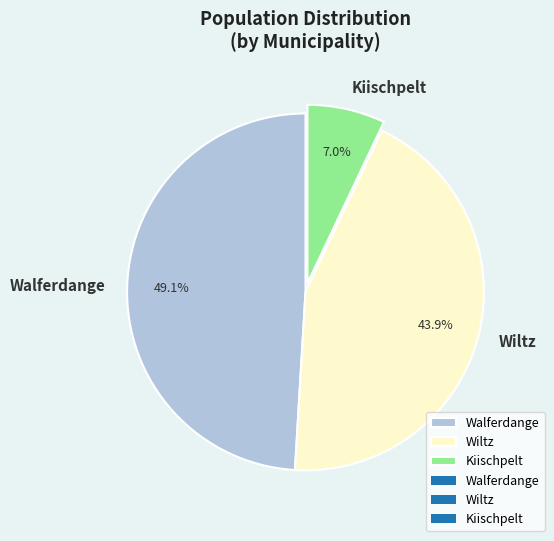

To the nearest percent, what portion does Kiischpelt represent?

7%